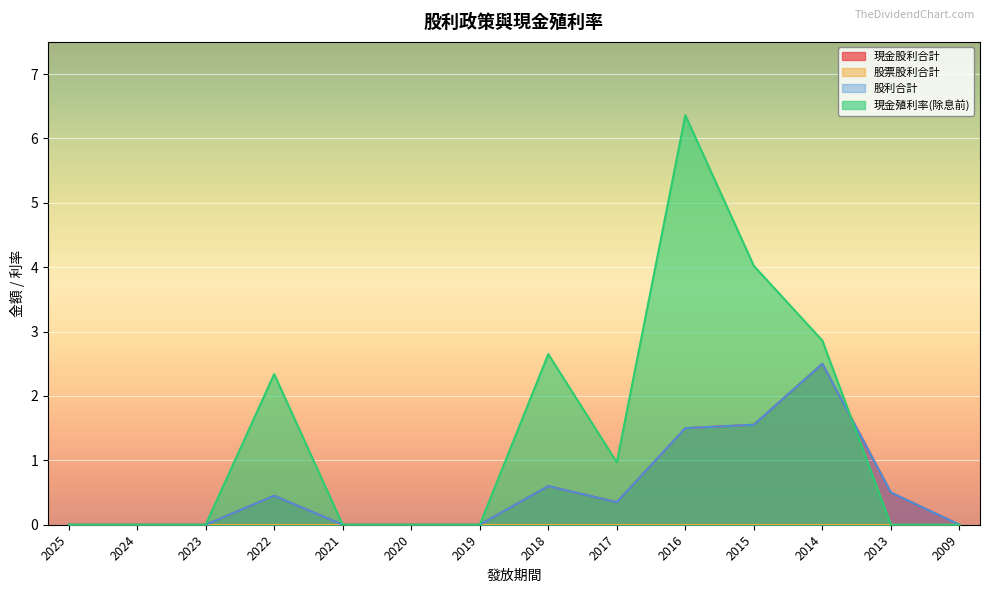

The 現金股利合計 series shows 0.3 at 2017. True or false?

True